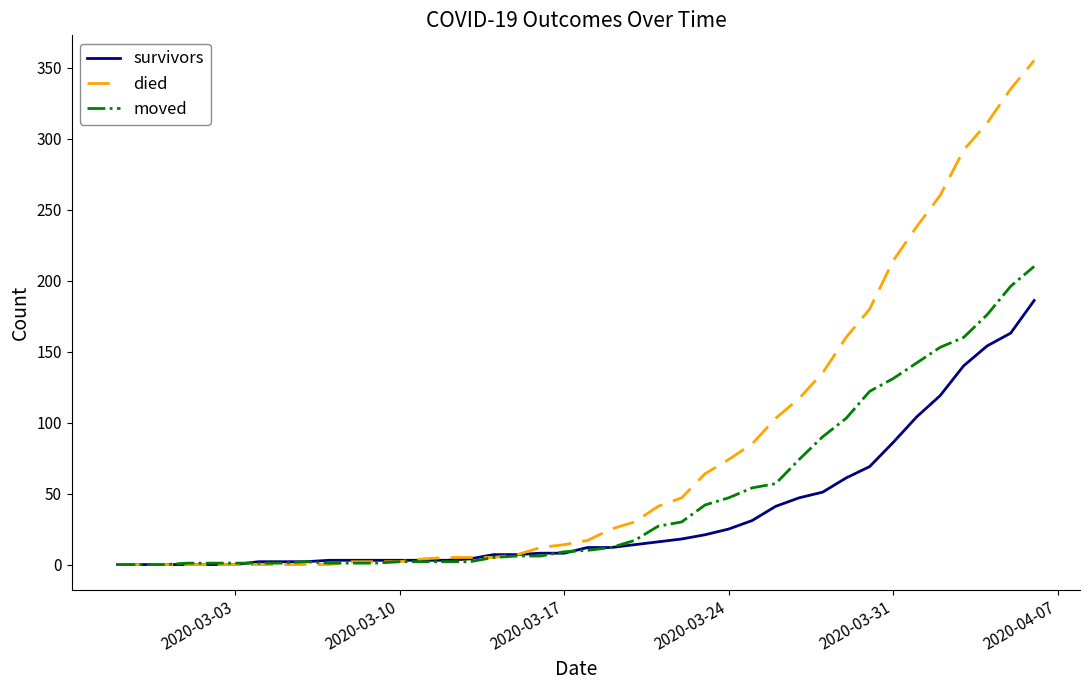

Which series has the largest total across all categories?

died